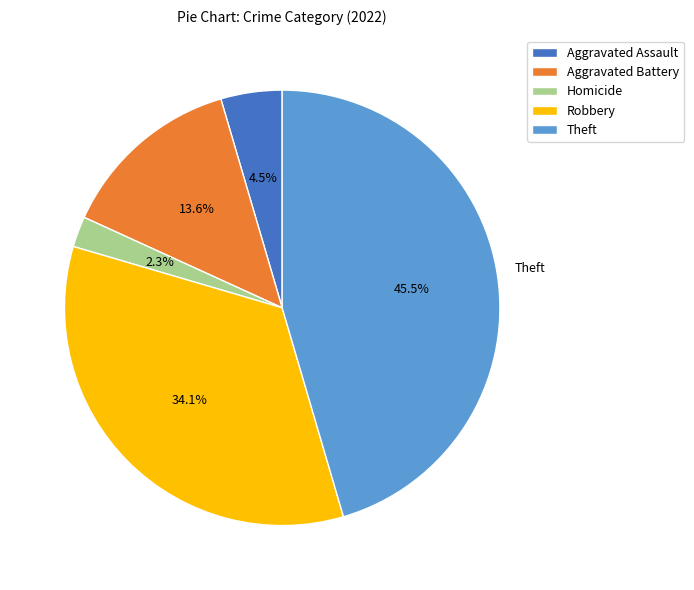

Which slice is the largest?

Theft